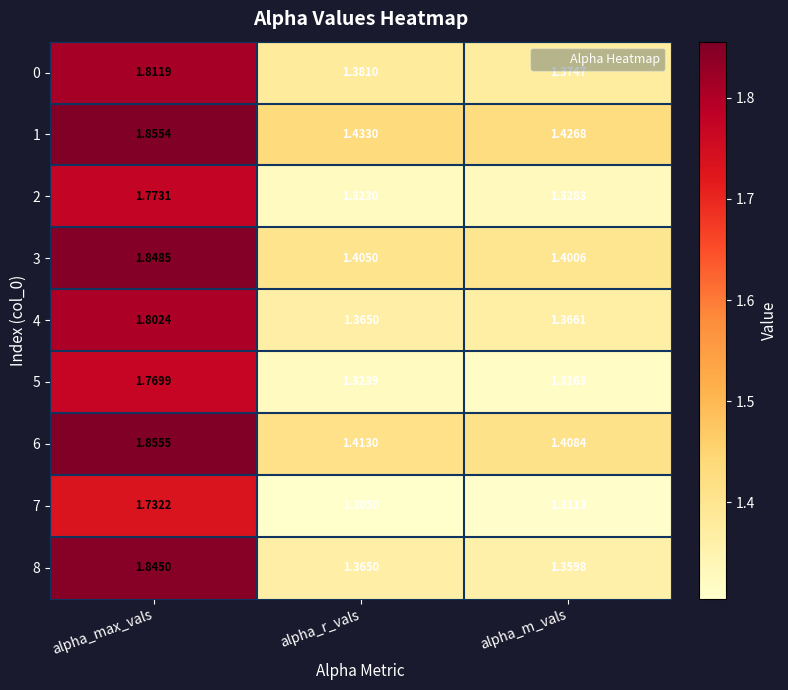

Which category has the highest value across all series?

alpha_max_vals